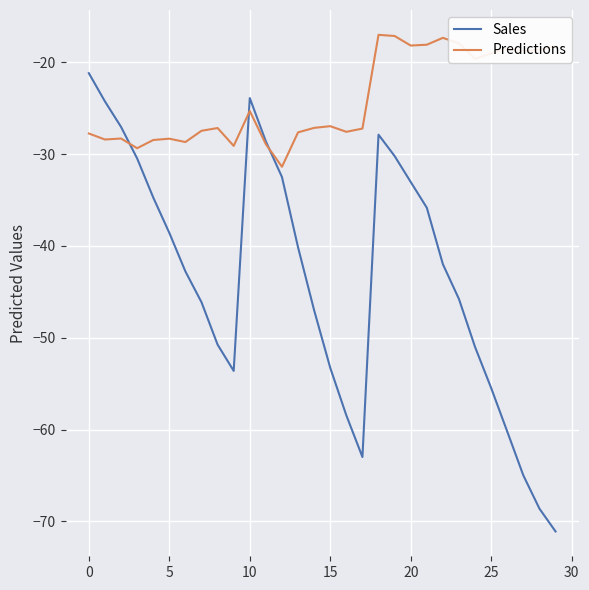

What is the lowest value of the Predictions series?

-31.4